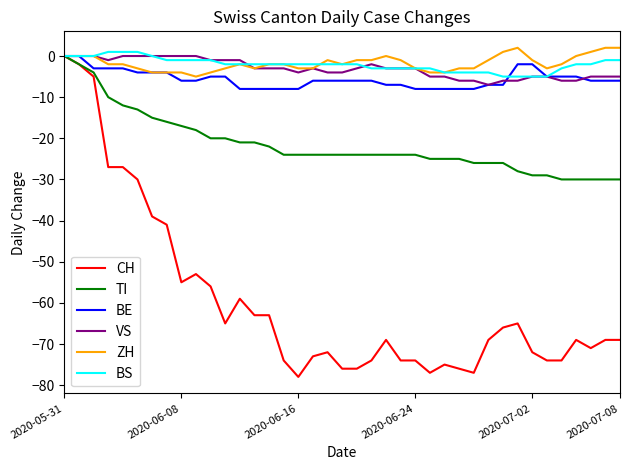

Which series has the widest spread of values?

CH